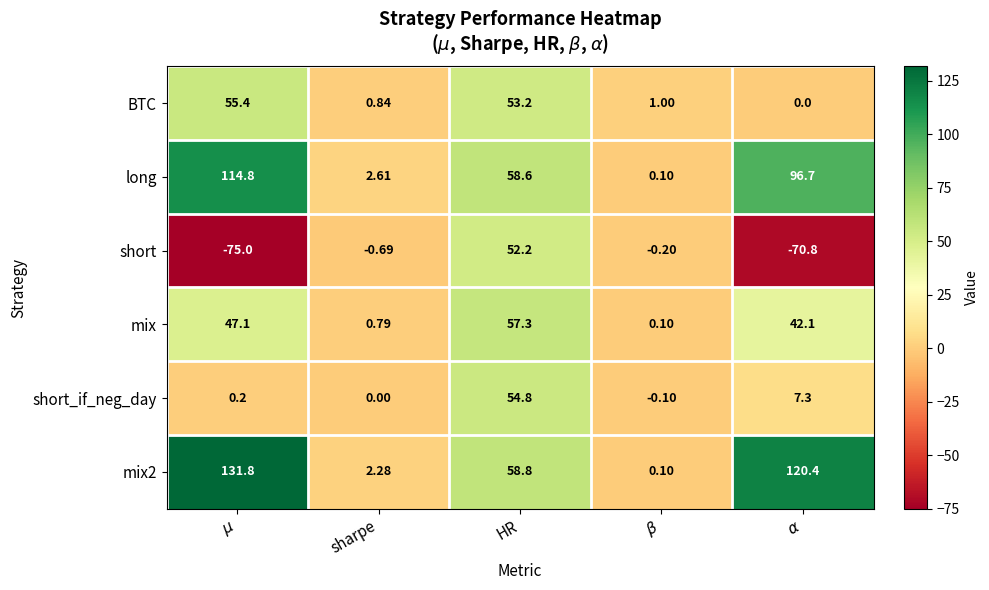

At HR, list the series in order from largest to smallest.

mix2, long, mix, short_if_neg_day, BTC, short